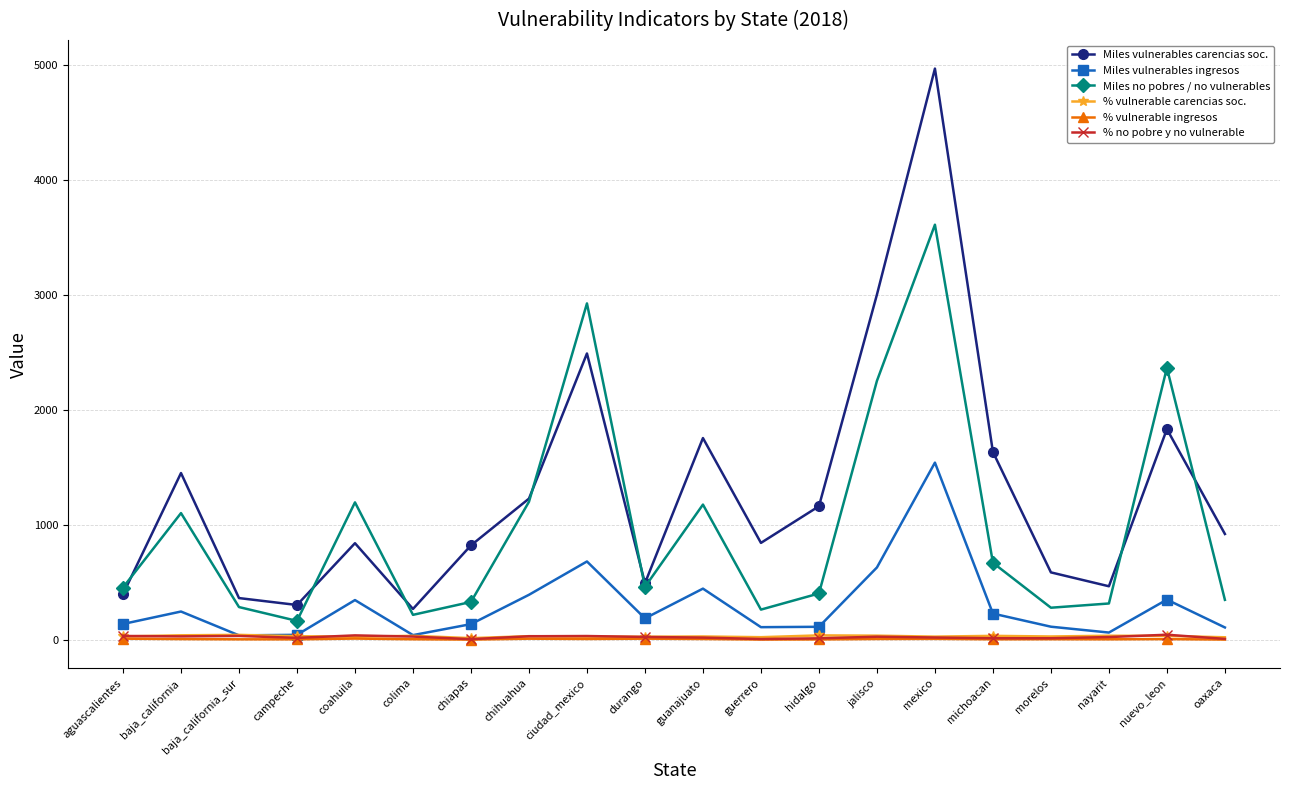

True or false: % vulnerable ingresos and % no pobre y no vulnerable intersect in this chart.

False